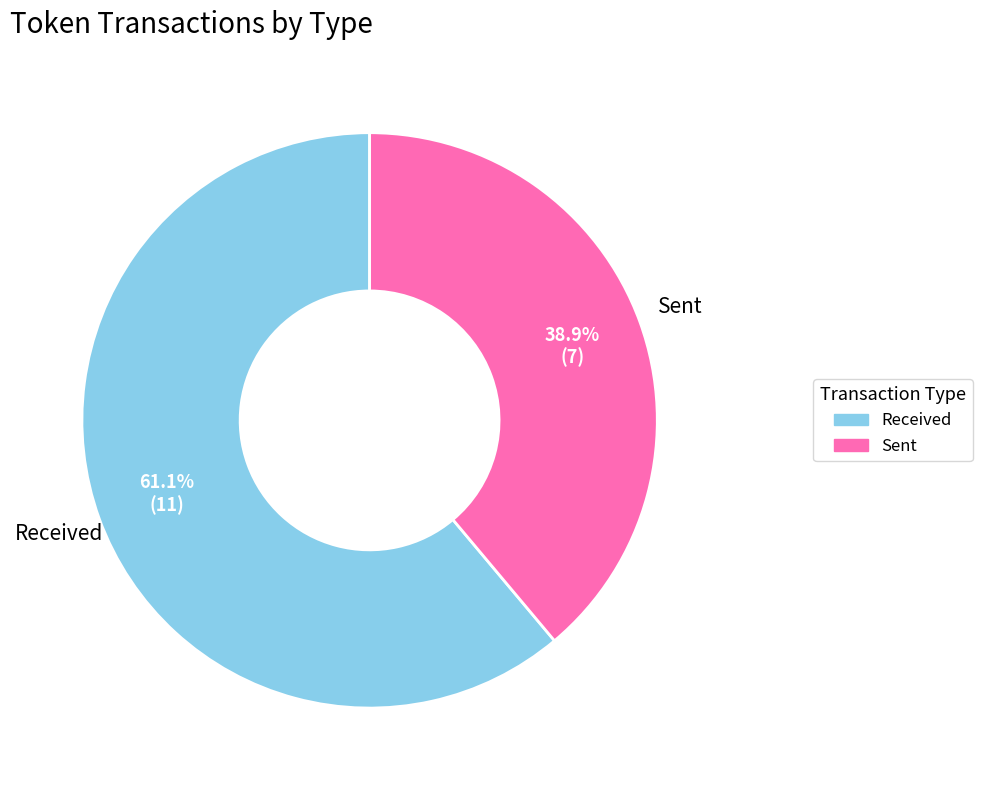

Is there a majority slice in this chart?

Yes